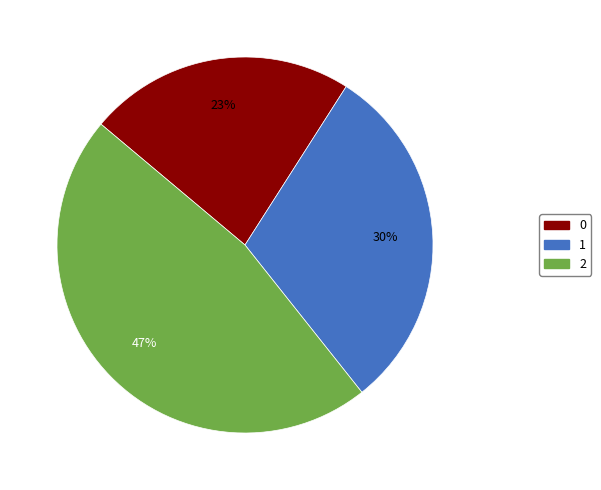

To the nearest percent, what is the difference between the 0 and 2 slice percentages?

24%